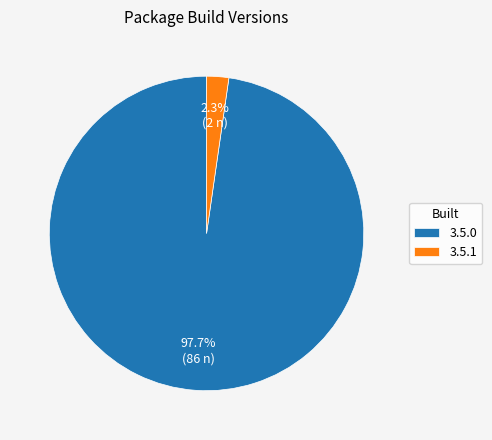

How many slices are in this pie chart?

2